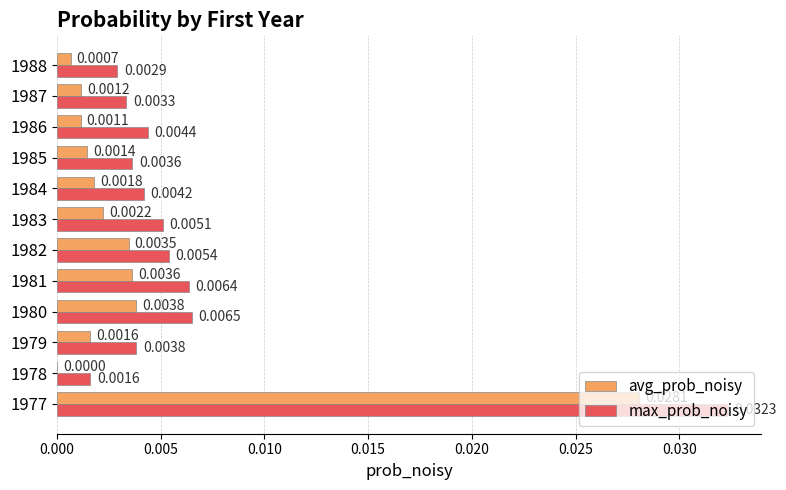

At which category is the sum across all series the highest?

1977